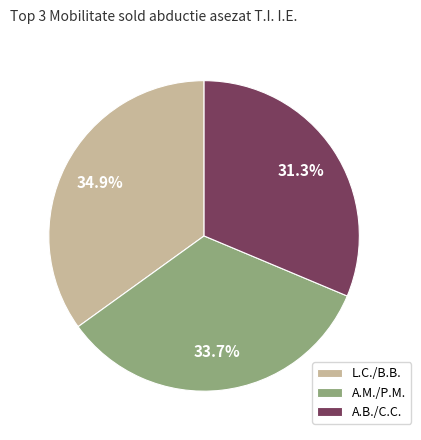

Is there any slice that represents more than half of the pie?

No